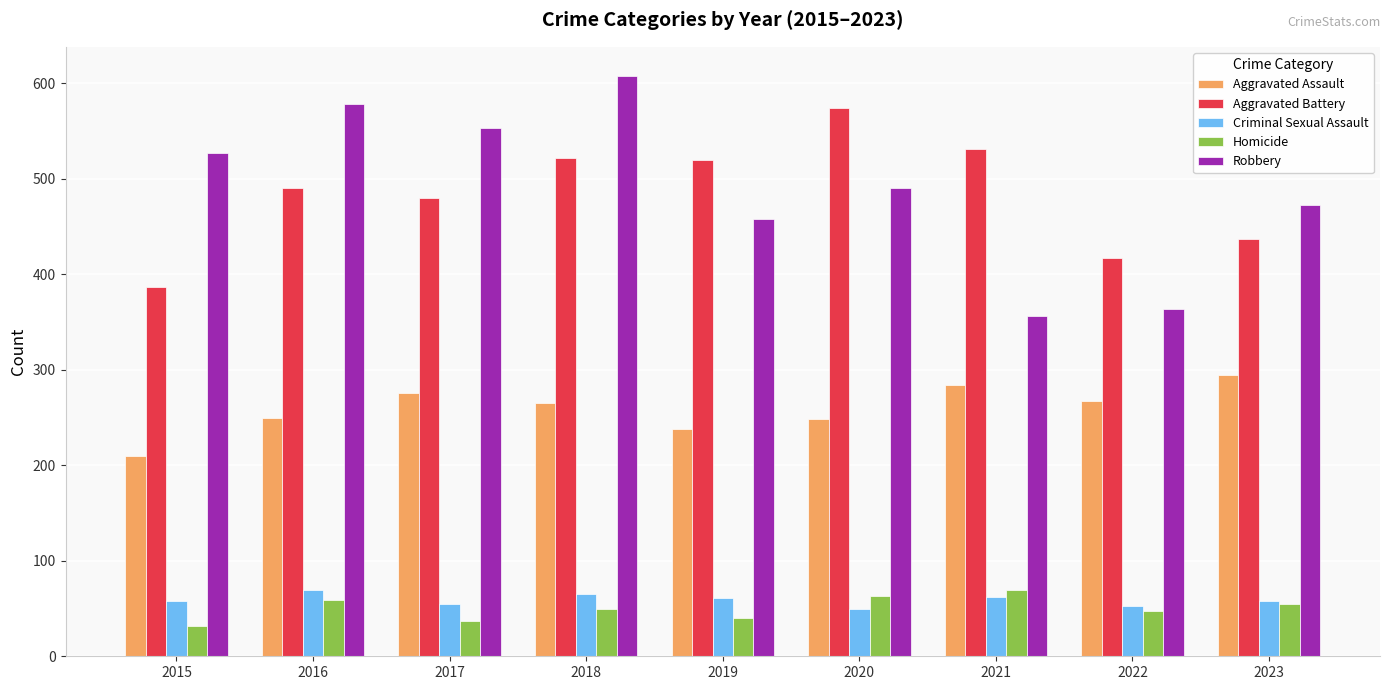

How many bars are there in total?

45